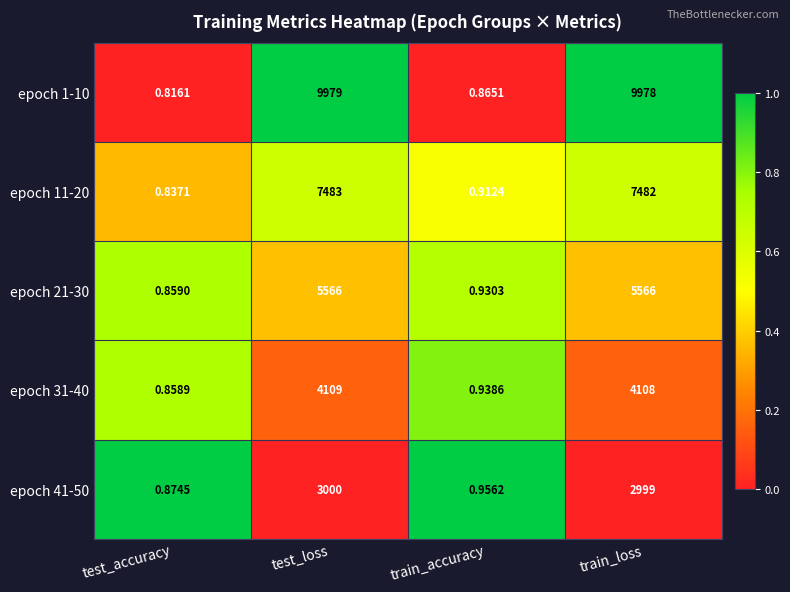

At which category does the chart reach its minimum across all series?

test_accuracy